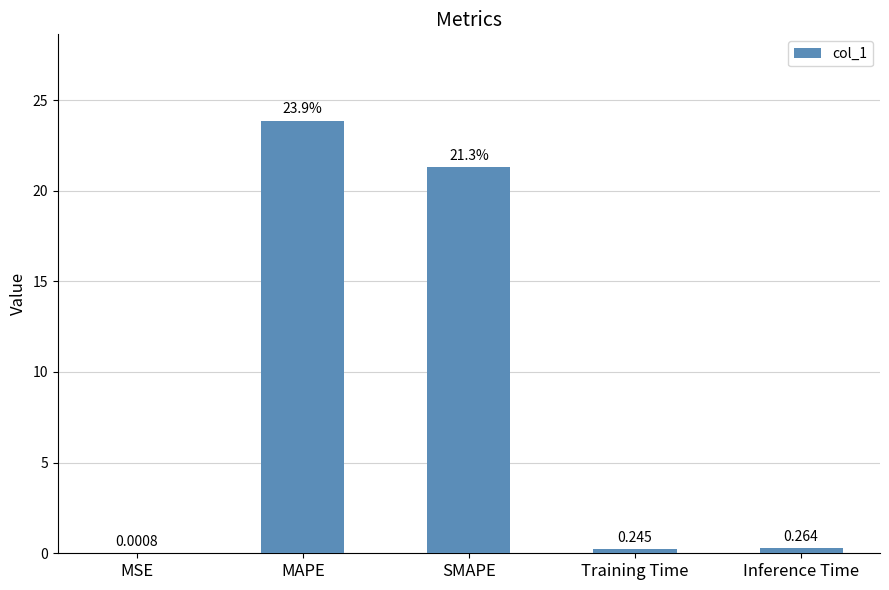

Between Training Time and MAPE, which is larger?

MAPE